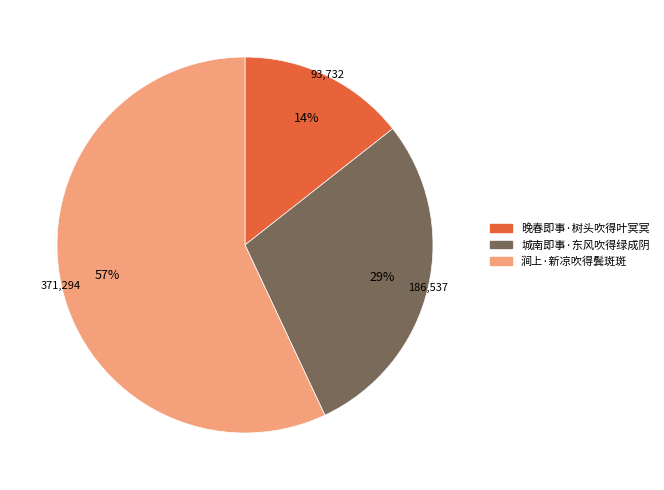

Is the sum of 涧上·新凉吹得鬓斑斑 and 晚春即事·树头吹得叶冥冥 greater than half?

Yes